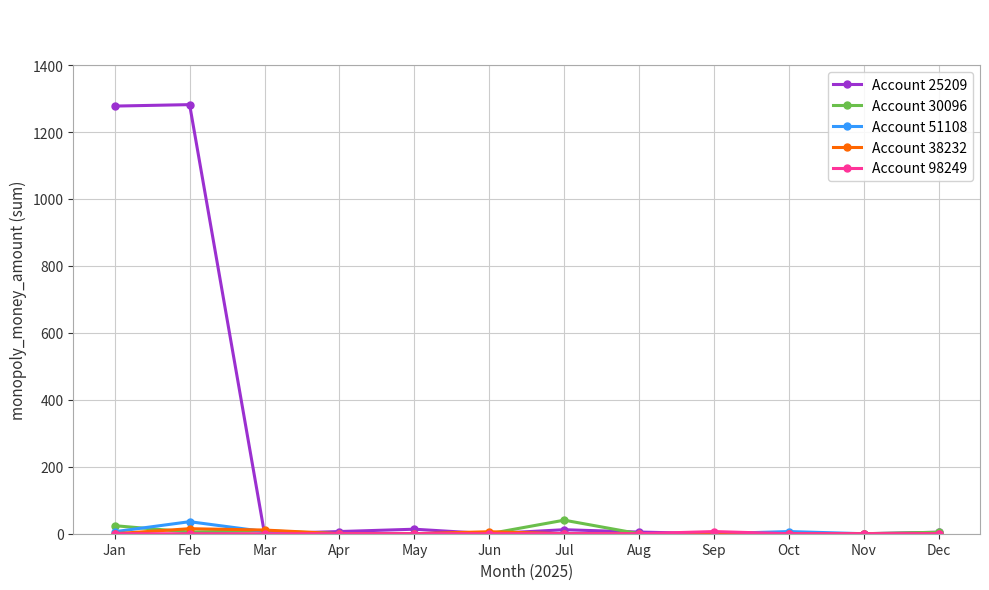

True or false: Account 51108 has a value of 6.0 at Jan.

True